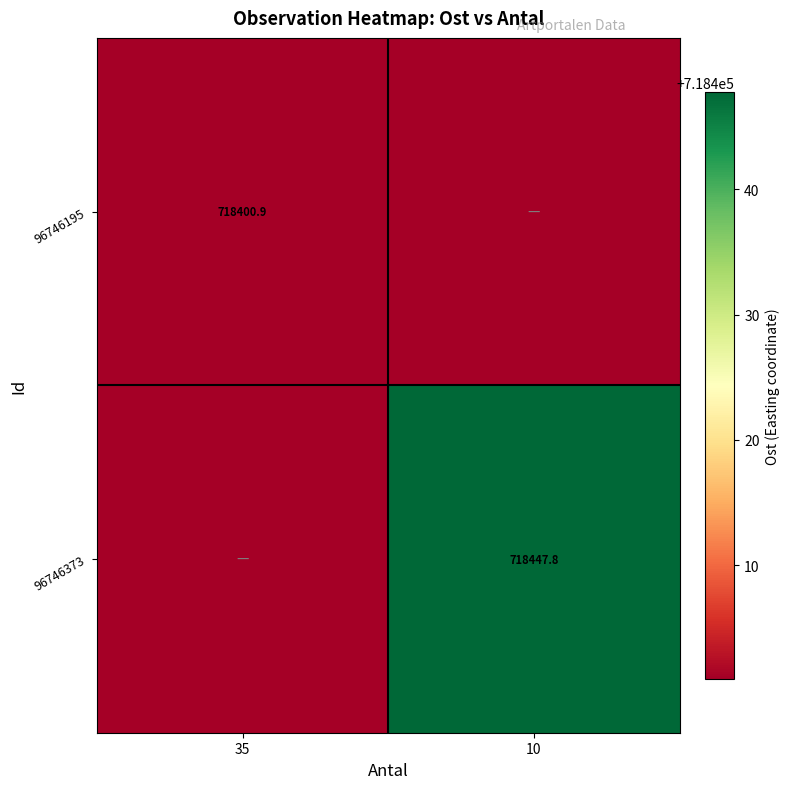

At which label does Row separator reach its minimum?

35